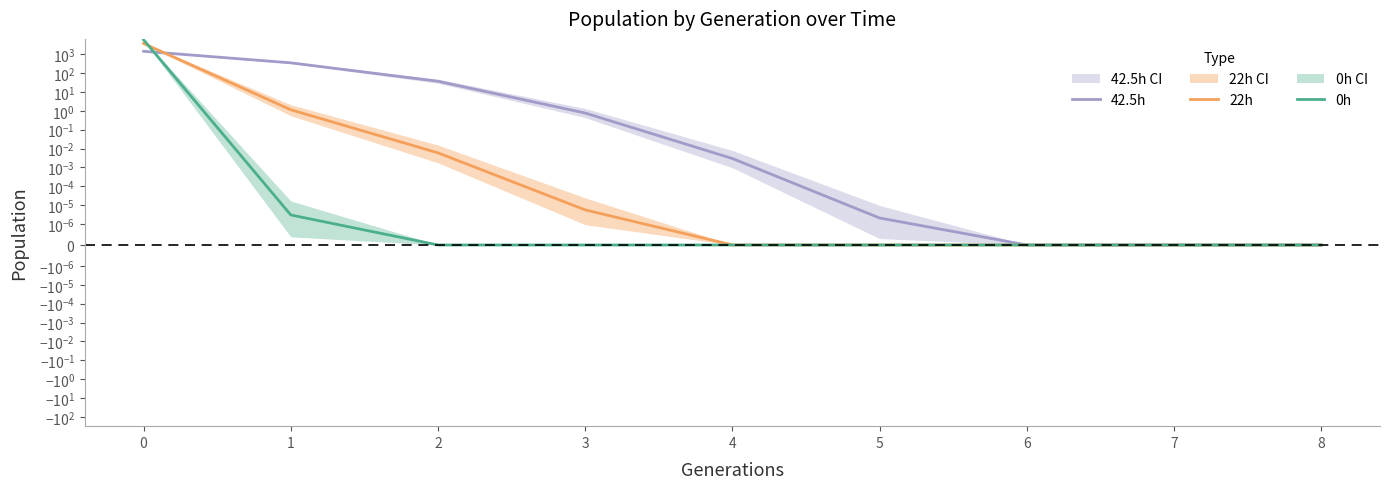

True or false: 42.5h has more than 2 interior local peaks.

False